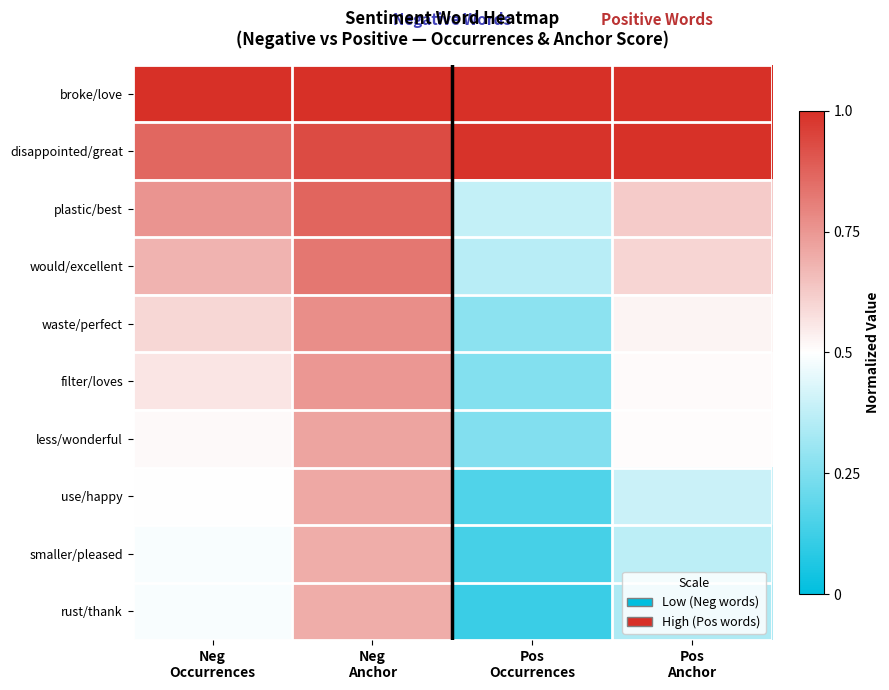

What is the smallest value displayed?

0.1